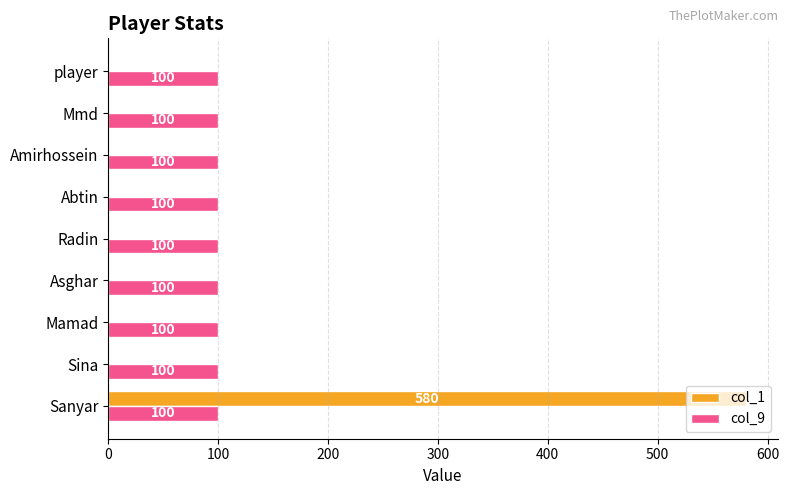

What is the sum of all col_1 values?

580